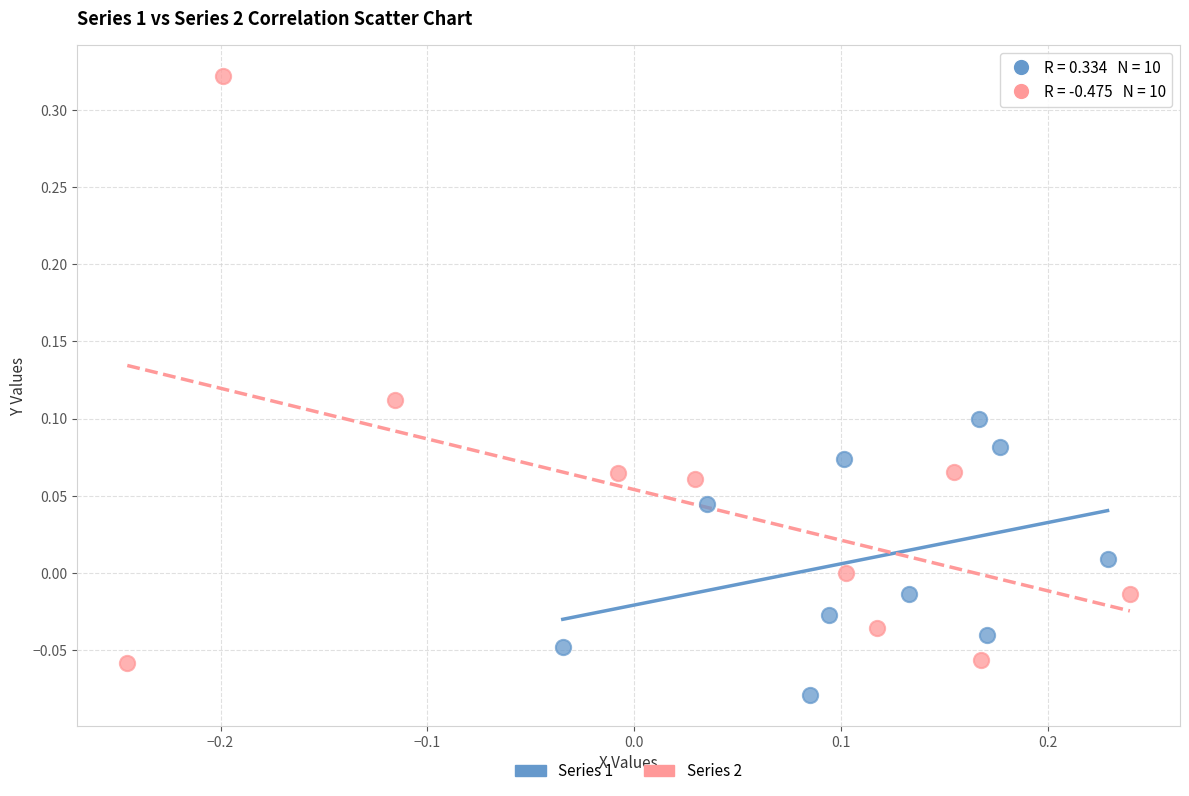

What are all the series names shown in the legend?

Series 1, Series 2